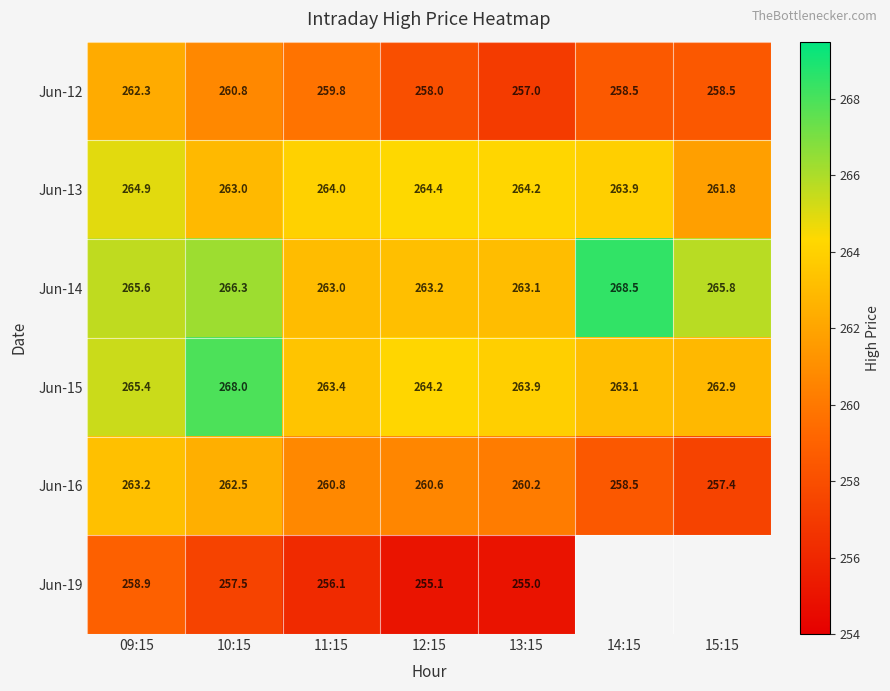

How many distinct data groups are displayed?

6